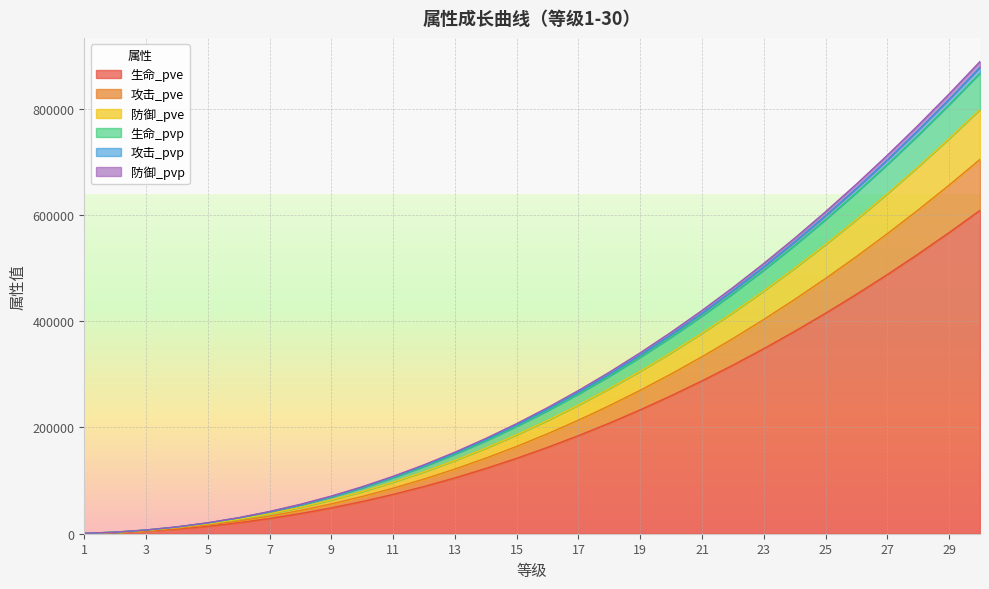

At which label is 生命_pve closest to 304601?

22